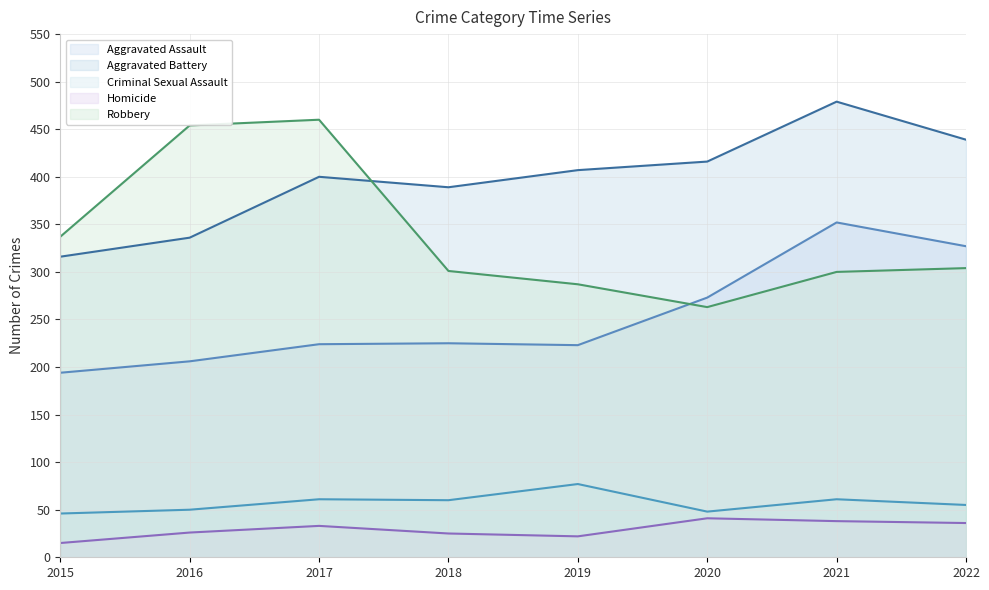

What is the difference between the maximum and minimum values in the Homicide series?

26